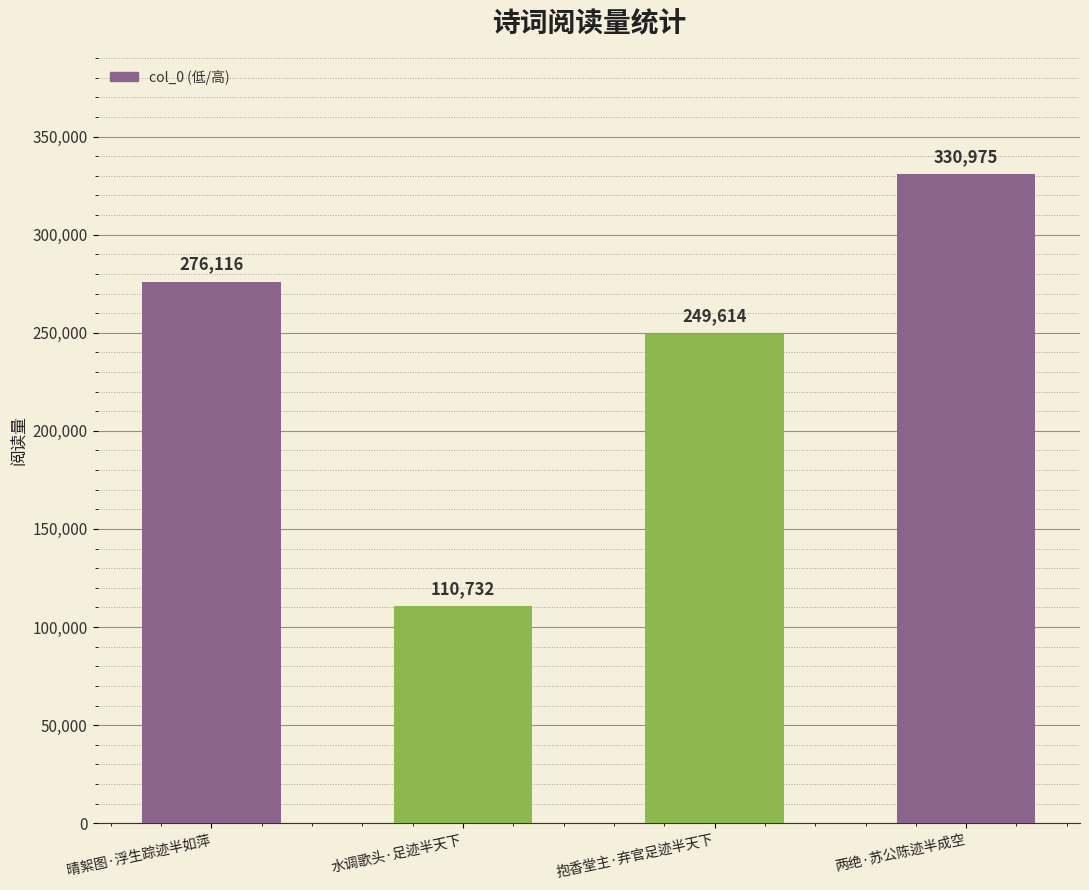

How many distinct data groups are displayed?

1